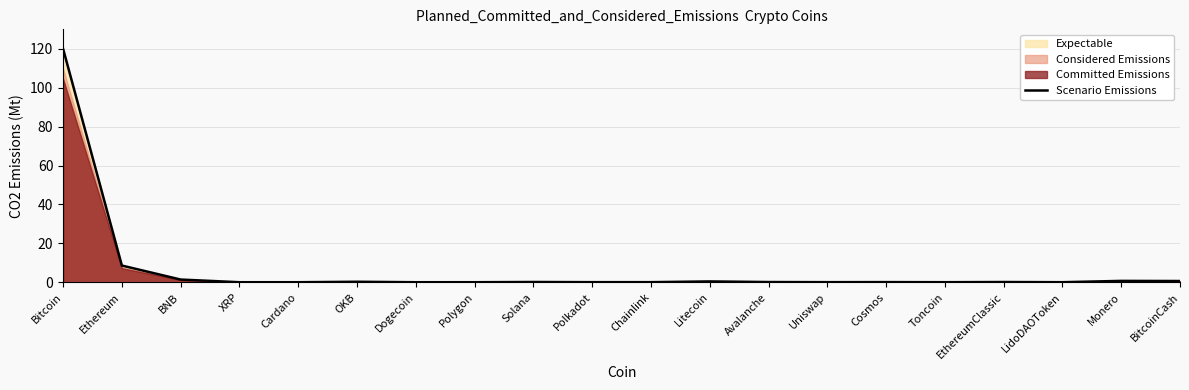

The value at Chainlink is 0.0. True or false?

True